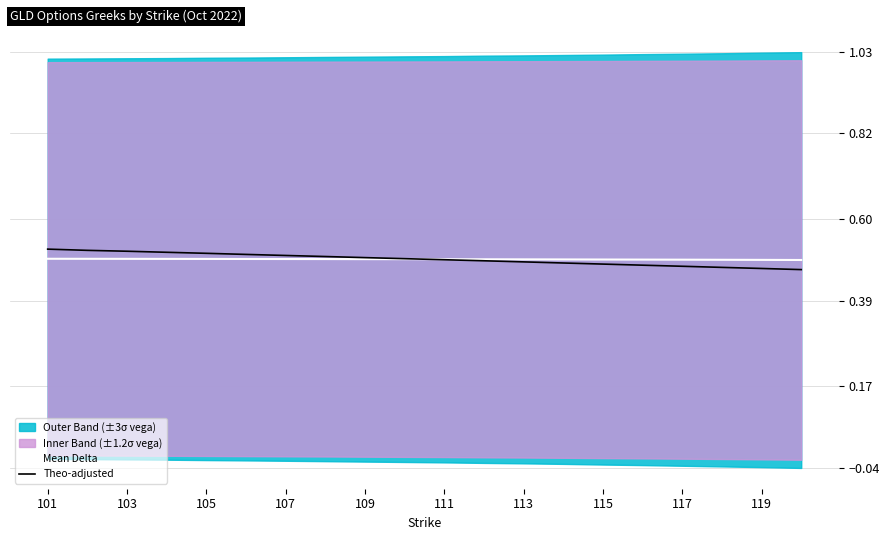

True or false: Theo-adjusted has more than 2 interior local peaks.

False